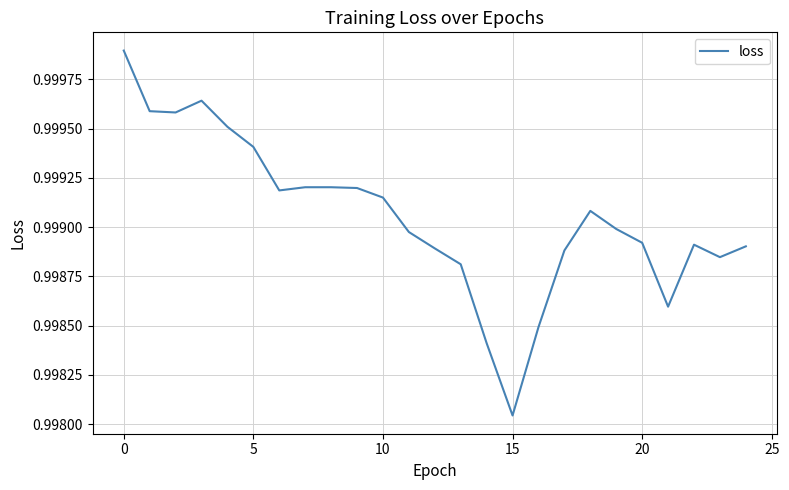

What is the value of the 2nd point from the left?

1.0